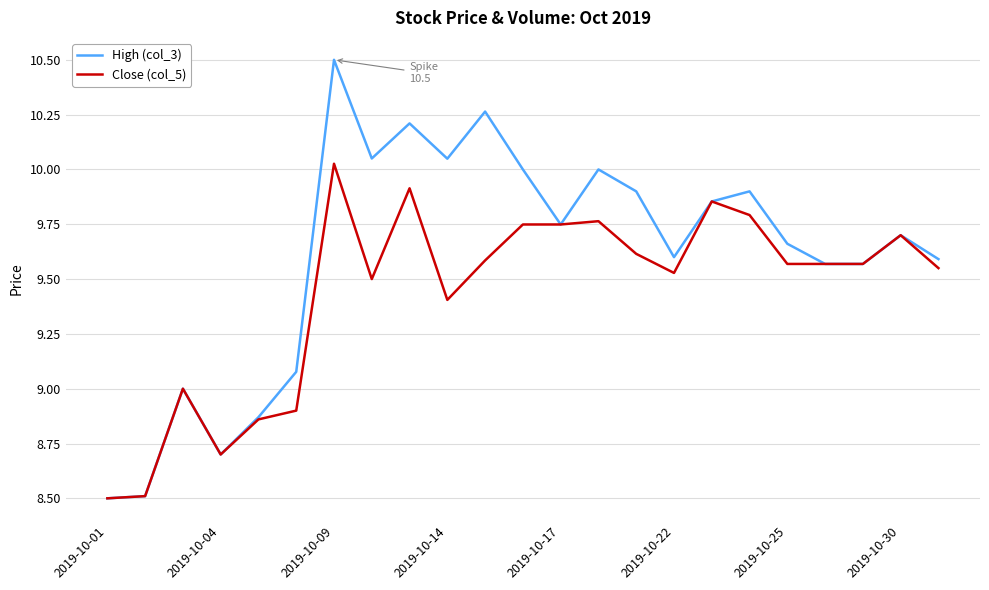

Rank the series by their maximum value, from highest to lowest.

High (col_3), Close (col_5)